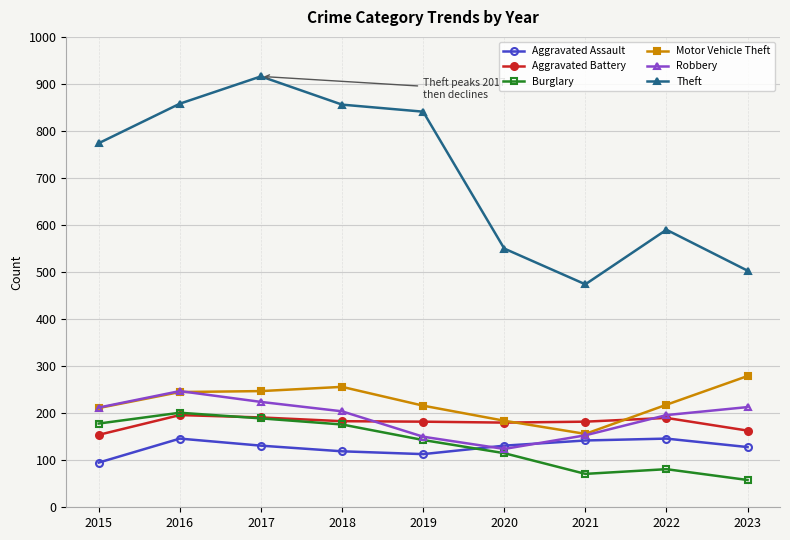

Which series has the widest spread of values?

Theft